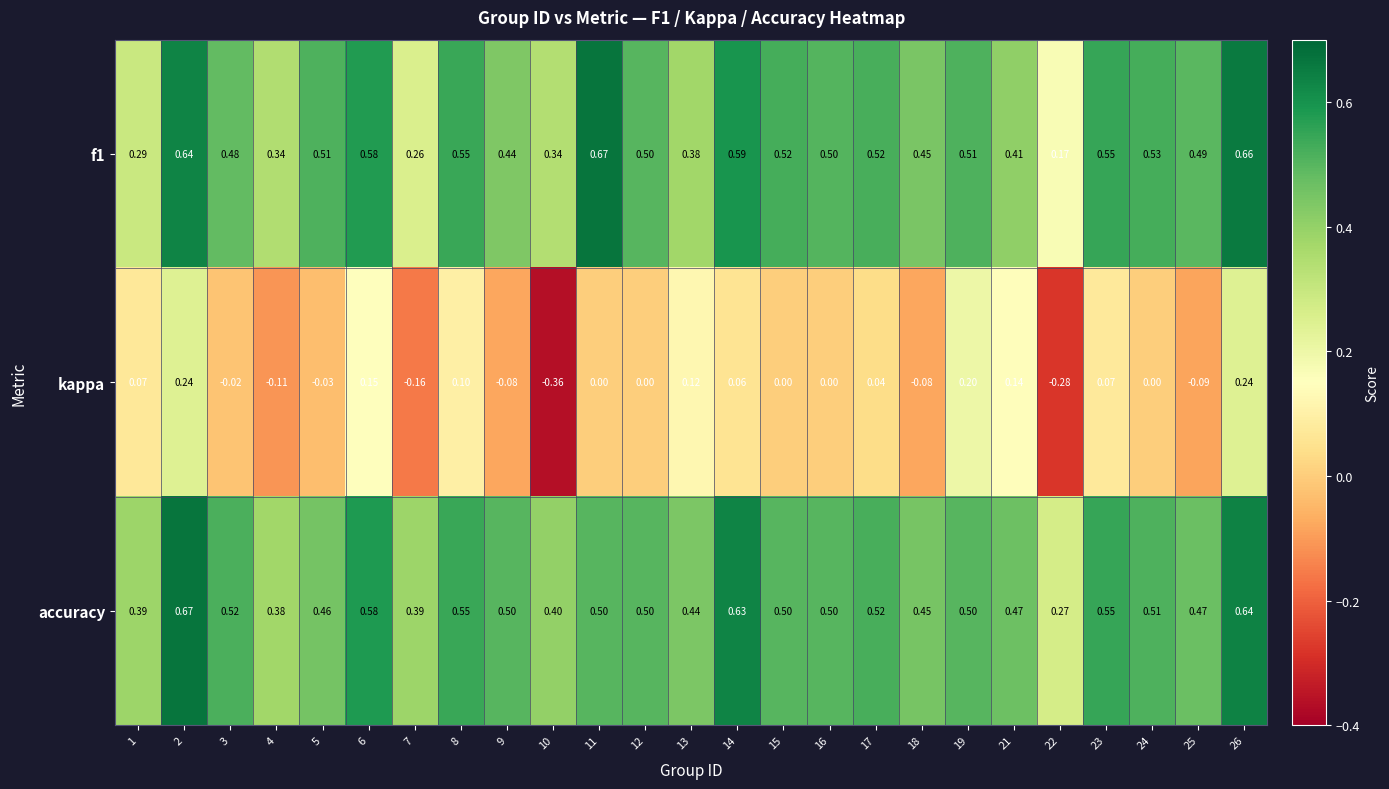

At how many categories does at least one series exceed 0?

25